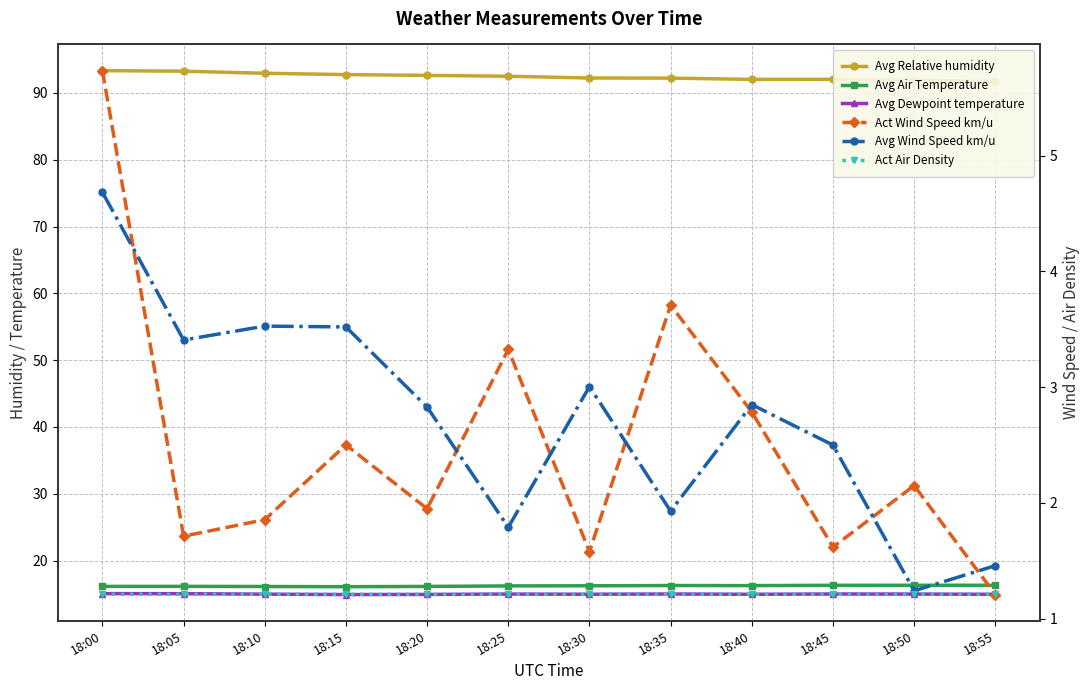

What is the greatest value displayed?

93.3